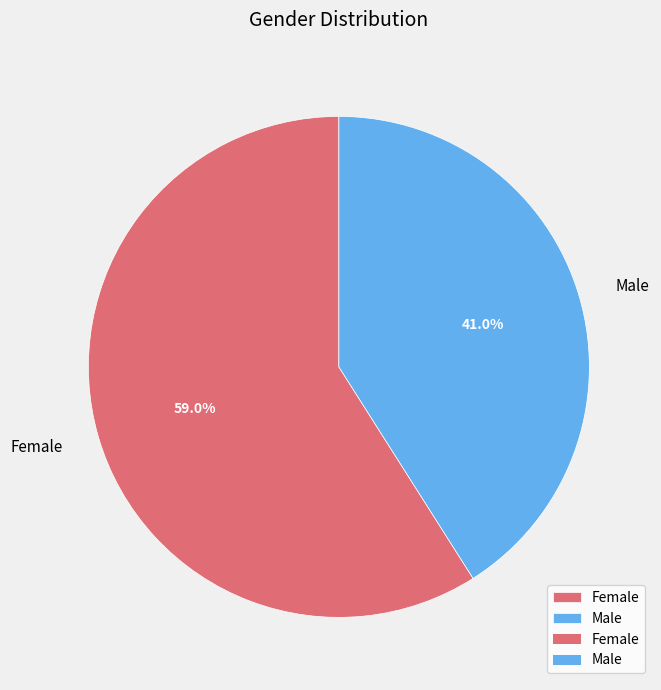

Combined, what portion of the pie is Male and Female?

100.0%